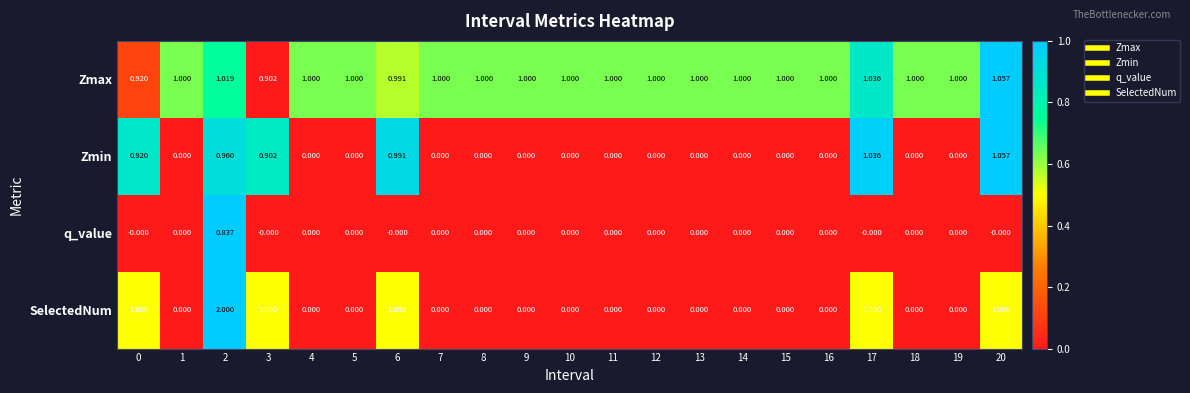

Is the value of Zmin at 0 greater than the value of q_value at 19?

Yes